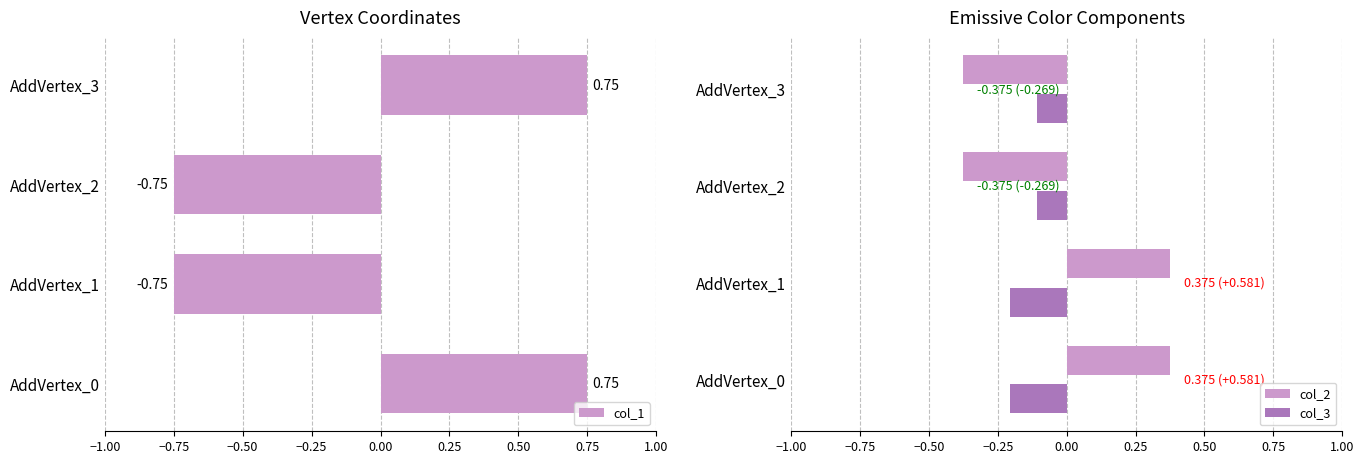

At how many categories does at least one series exceed 0?

3